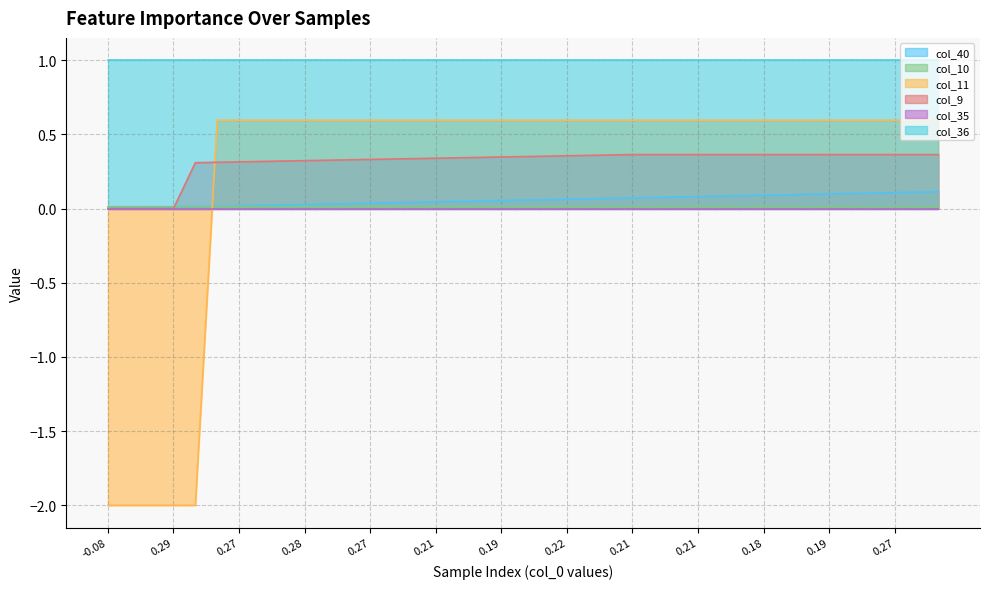

What is the difference between the maximum and minimum values in the col_11 series?

2.6